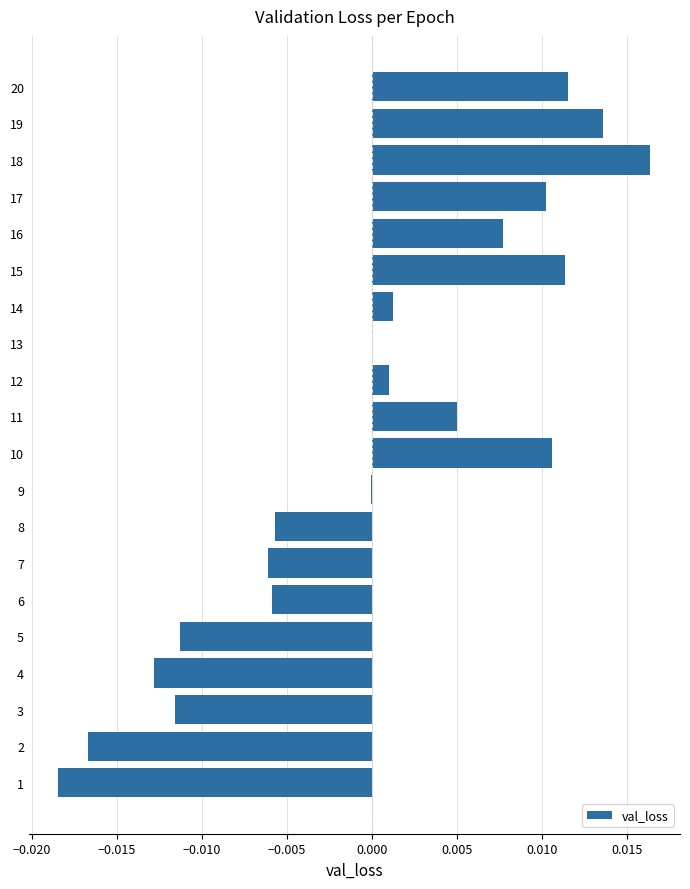

The chart shows a value of -0.0 at 9. True or false?

True